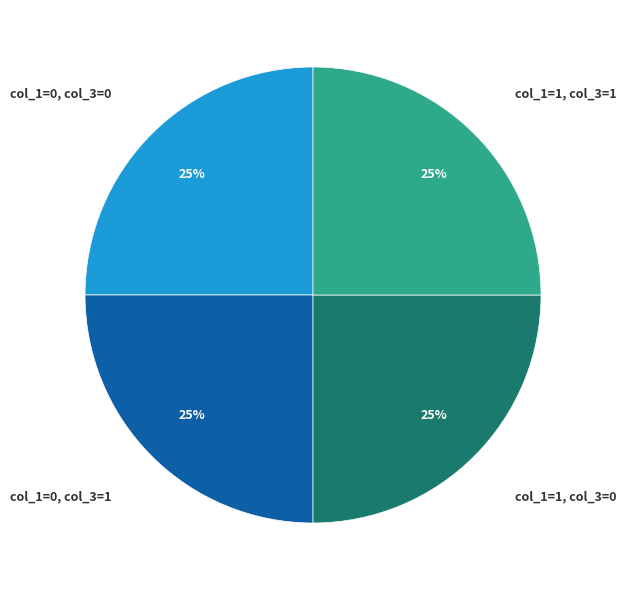

What percentage is the col_1=0, col_3=0 slice, to the nearest percent?

25%